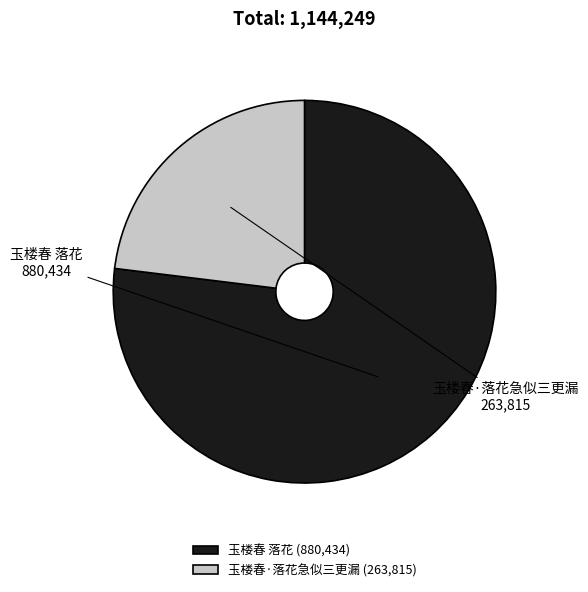

Do 玉楼春·落花急似三更漏 and 玉楼春 落花 together represent more than half of the pie?

Yes